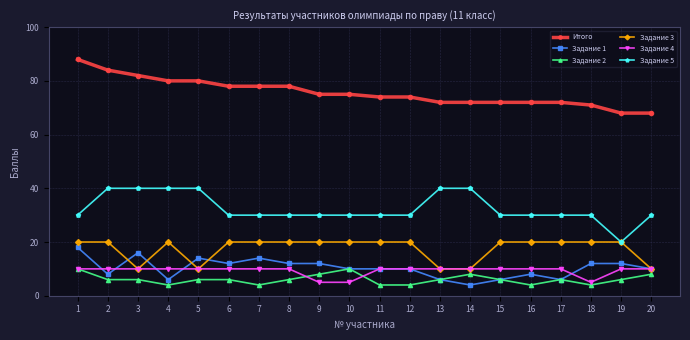

True or false: Задание 5 and Итого cross at least once.

False